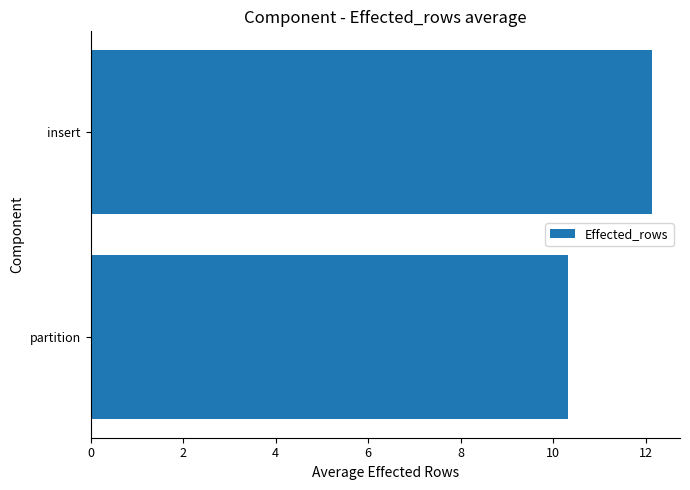

What is the smallest value displayed?

10.3